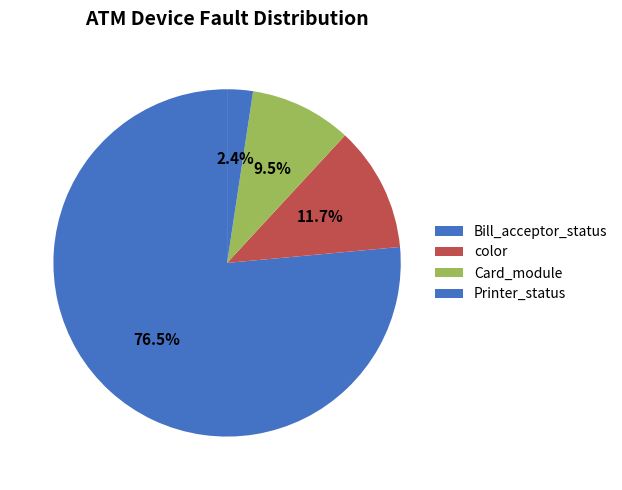

Count the number of slices in the pie.

4